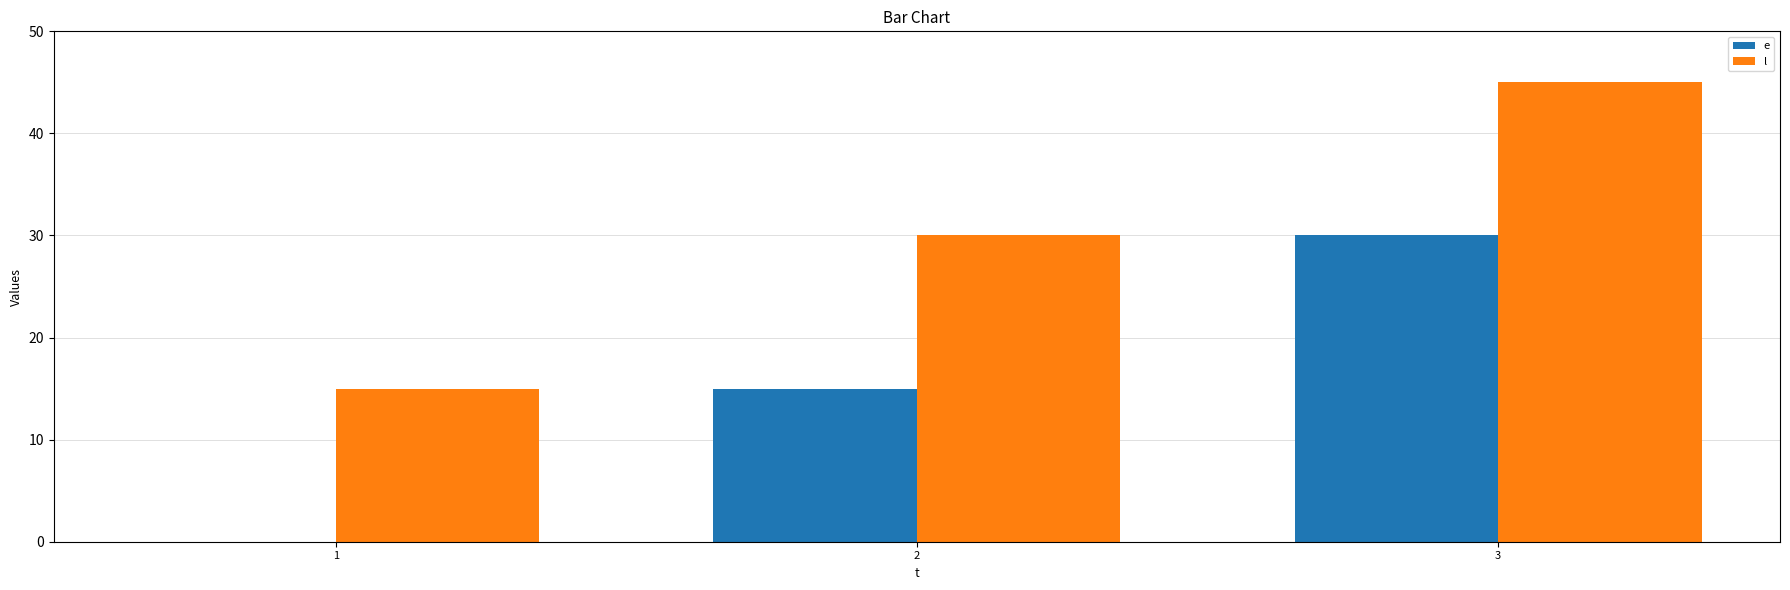

How many categories are shown in the chart?

3